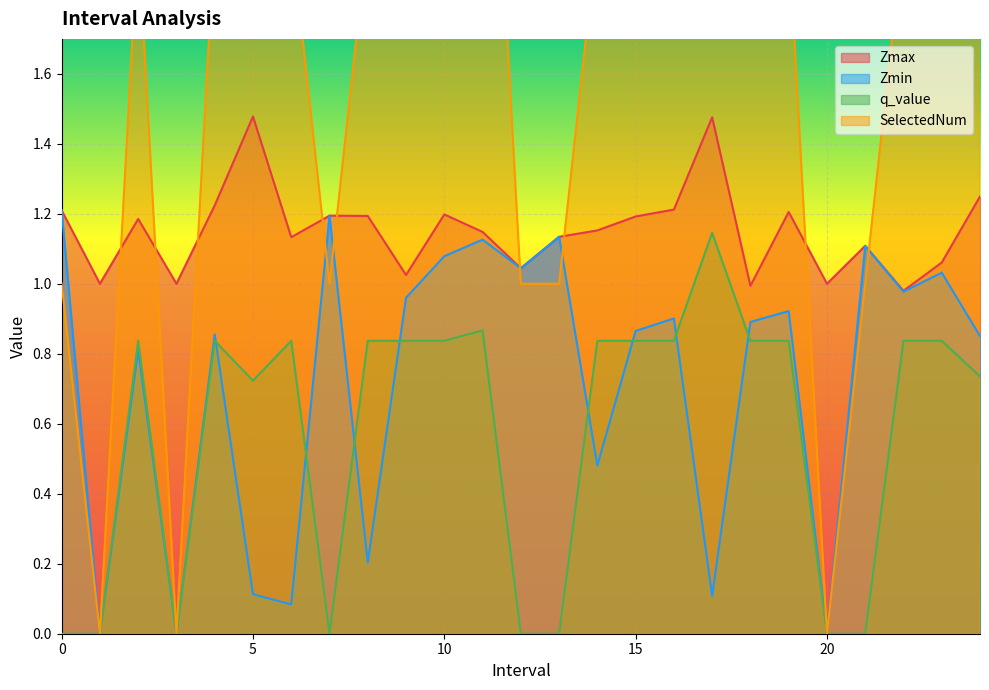

How many interior local valleys does the q_value series have?

3